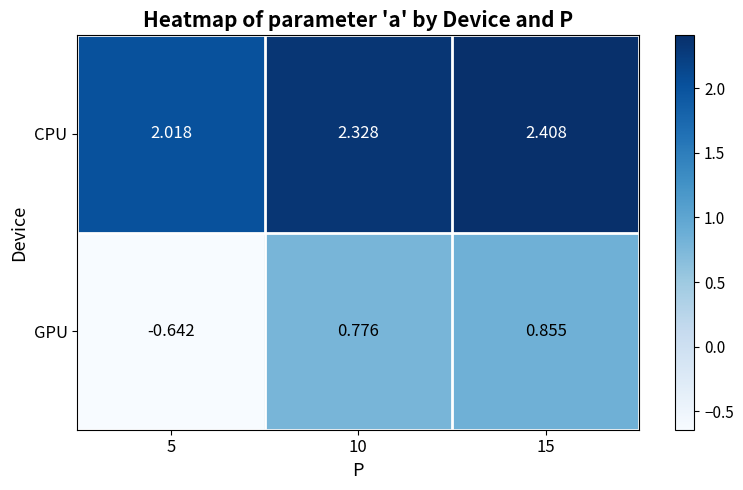

Which series has the widest spread of values?

GPU